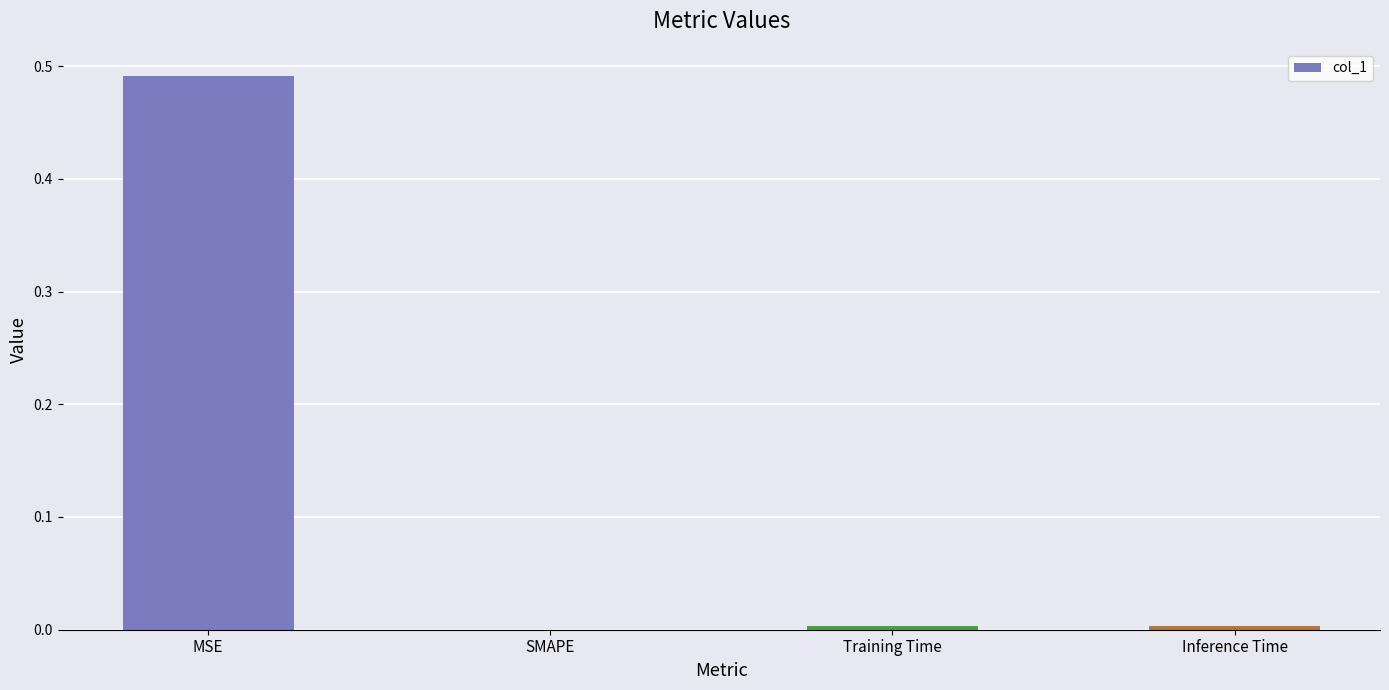

Which label corresponds to the largest value in the chart?

MSE